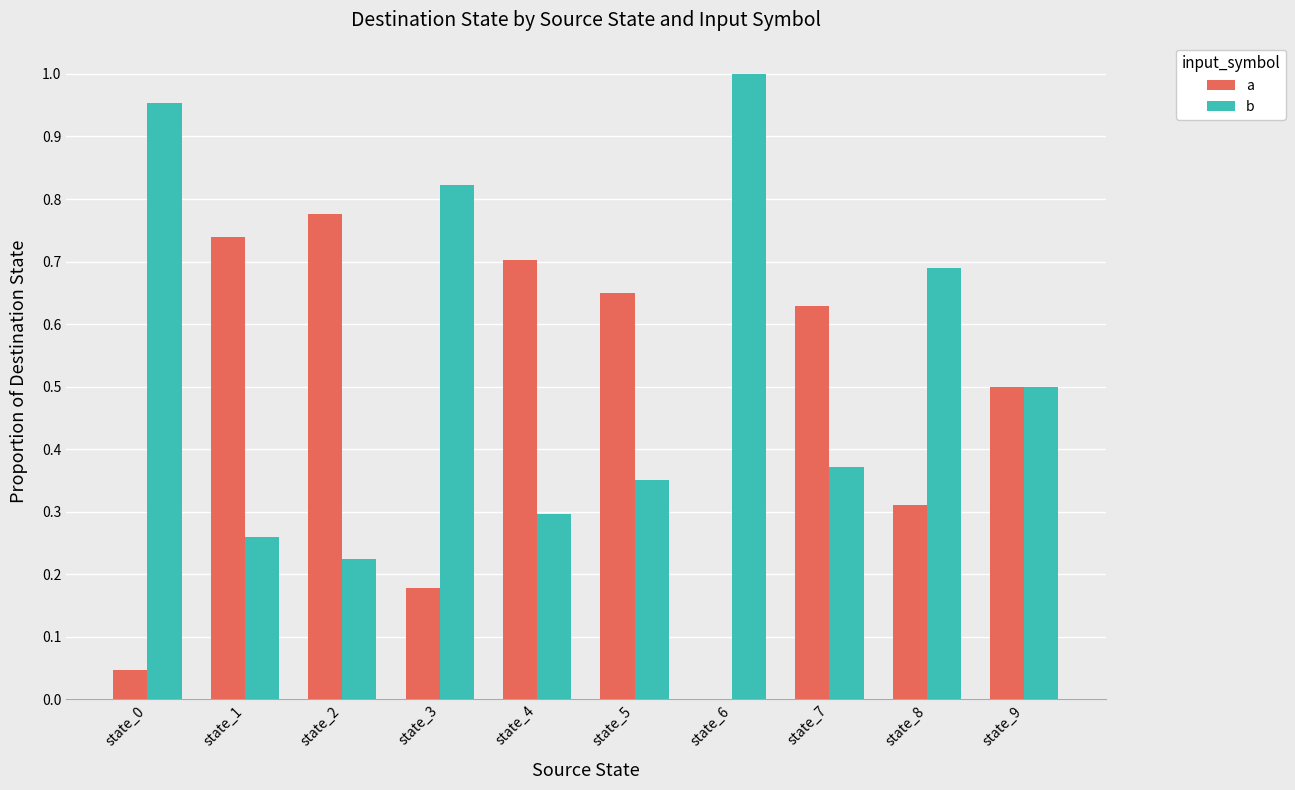

True or false: a has a value of 0.9 at state_5.

False